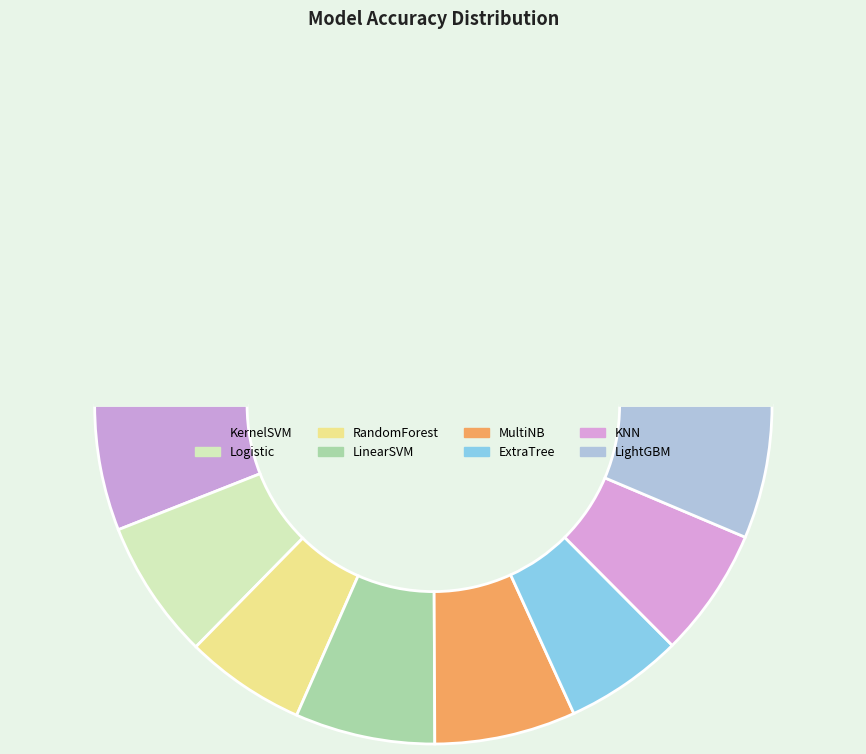

What is the smallest slice in the pie chart?

ExtraTree